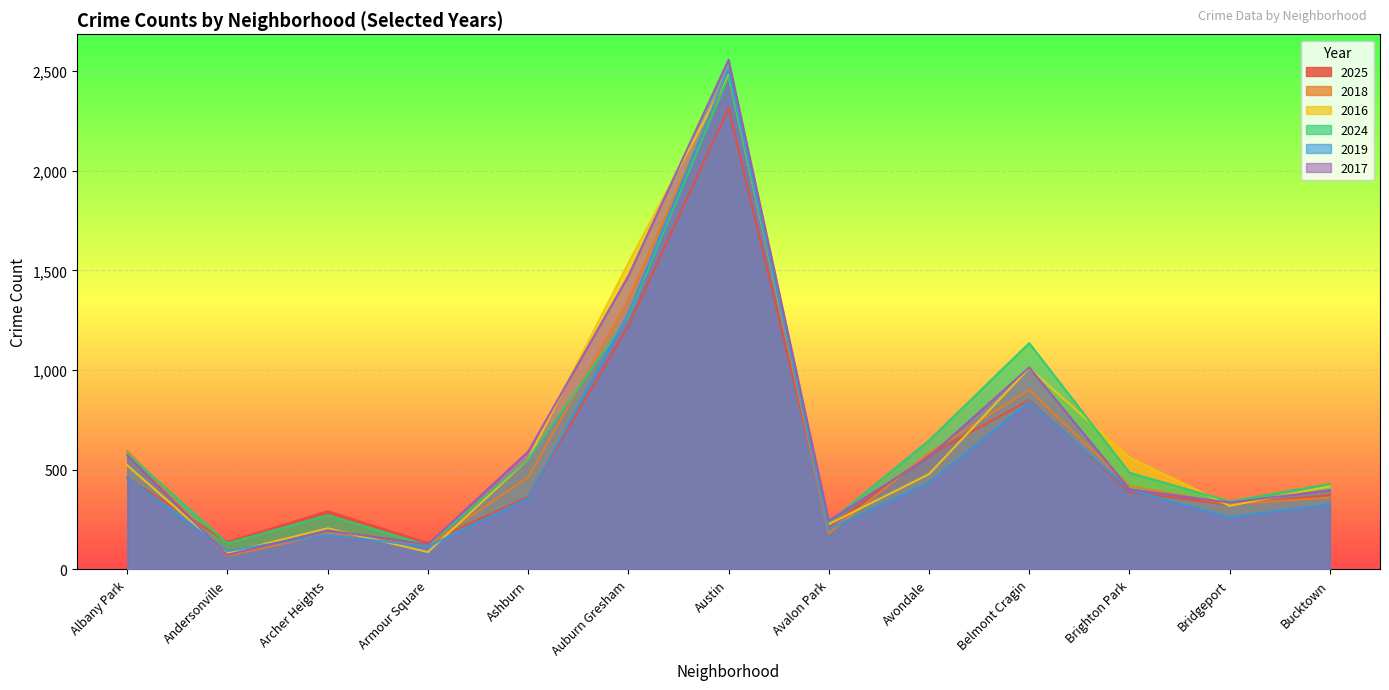

Reading left to right, transcribe all the data shown in this chart.

2025: Albany Park=459	Andersonville=138	Archer Heights=292	Armour Square=133	Ashburn=365	Auburn Gresham=1222	Austin=2314	Avalon Park=213	Avondale=574	Belmont Cragin=849	Brighton Park=388	Bridgeport=324	Bucktown=373
2018: Albany Park=595	Andersonville=68	Archer Heights=179	Armour Square=120	Ashburn=462	Auburn Gresham=1354	Austin=2482	Avalon Park=182	Avondale=584	Belmont Cragin=901	Brighton Park=419	Bridgeport=327	Bucktown=360
2016: Albany Park=522	Andersonville=82	Archer Heights=206	Armour Square=87	Ashburn=553	Auburn Gresham=1537	Austin=2479	Avalon Park=227	Avondale=478	Belmont Cragin=1010	Brighton Park=561	Bridgeport=319	Bucktown=417
2024: Albany Park=582	Andersonville=131	Archer Heights=272	Armour Square=121	Ashburn=553	Auburn Gresham=1268	Austin=2472	Avalon Park=236	Avondale=647	Belmont Cragin=1135	Brighton Park=485	Bridgeport=341	Bucktown=429
2019: Albany Park=458	Andersonville=92	Archer Heights=174	Armour Square=114	Ashburn=358	Auburn Gresham=1283	Austin=2512	Avalon Park=202	Avondale=436	Belmont Cragin=842	Brighton Park=399	Bridgeport=263	Bucktown=326
2017: Albany Park=572	Andersonville=73	Archer Heights=196	Armour Square=125	Ashburn=591	Auburn Gresham=1472	Austin=2556	Avalon Park=244	Avondale=564	Belmont Cragin=1013	Brighton Park=402	Bridgeport=335	Bucktown=397